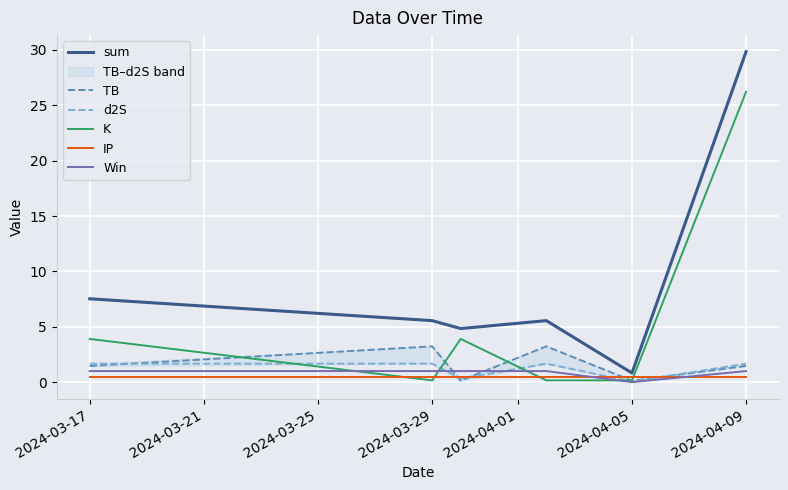

What is the value of the IP point at the 4th from the left?

0.5